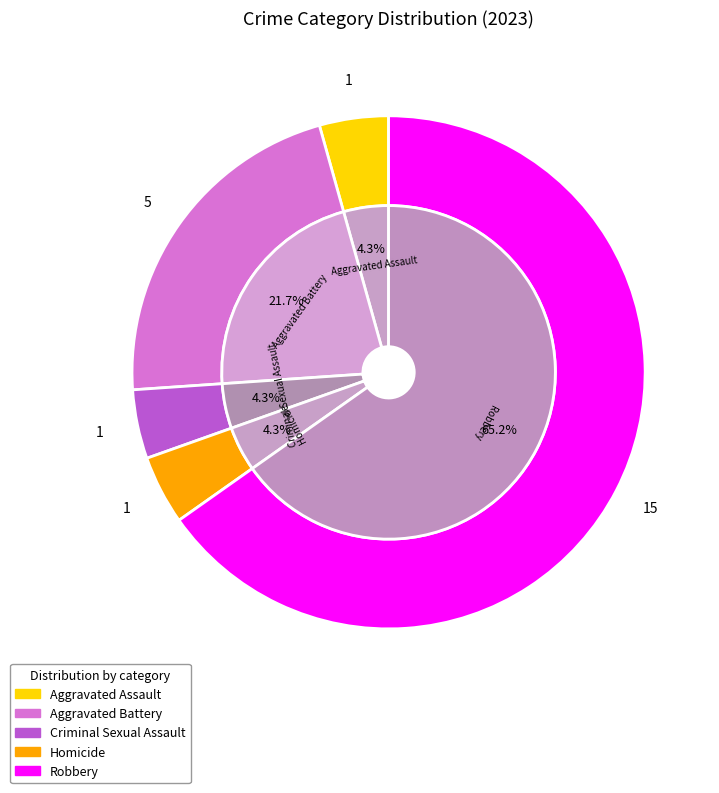

What percentage is the Criminal Sexual Assault slice, to the nearest percent?

4%